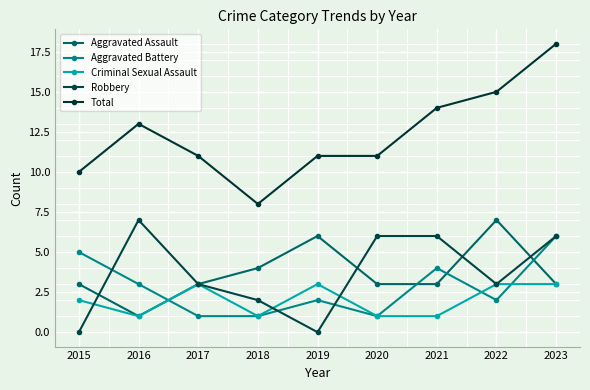

Count the number of data series in this chart.

5